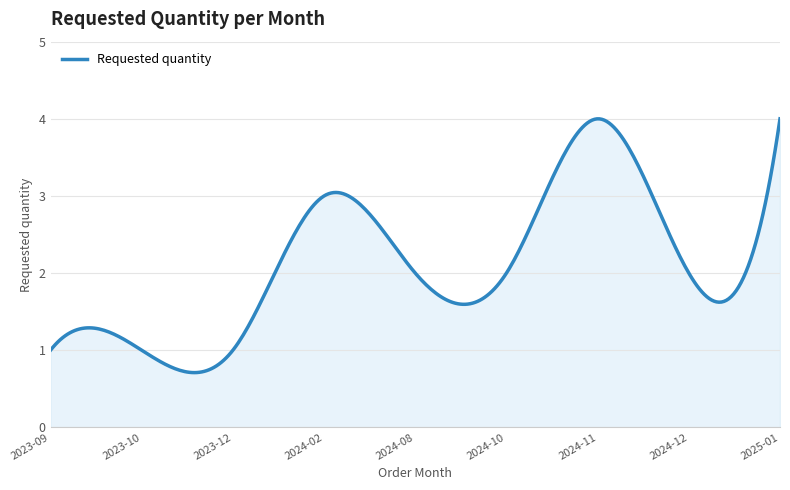

What is the difference between the maximum and minimum values?

3.3